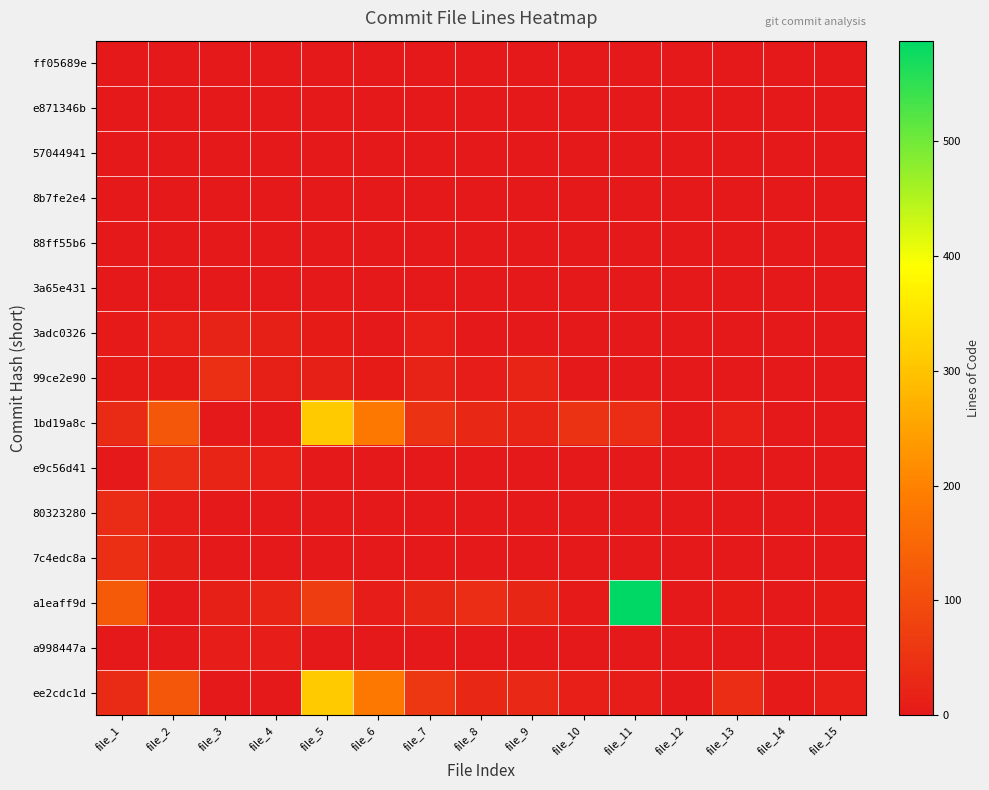

Between file_12 and file_5, which is larger?

file_12